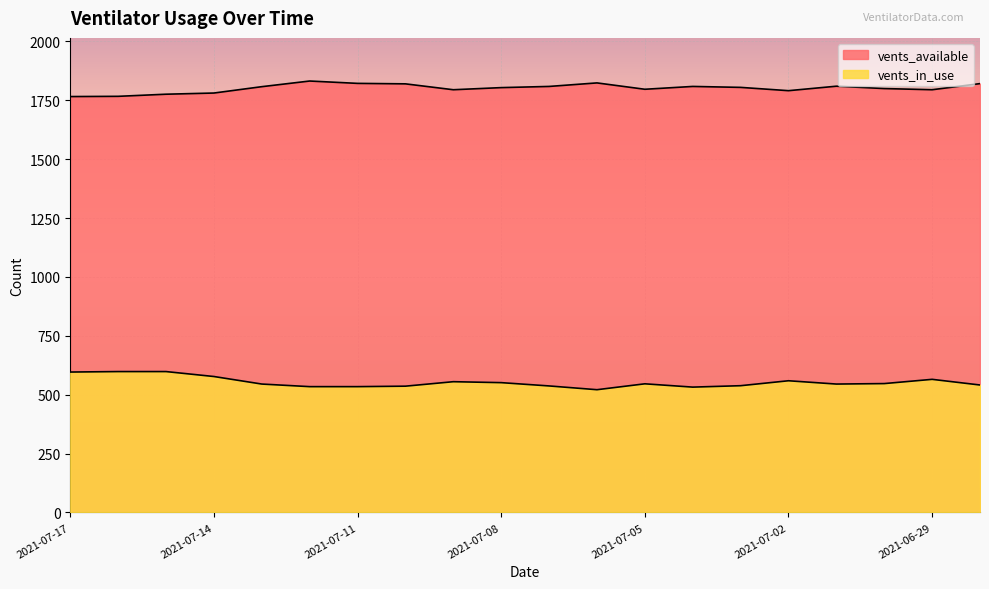

How many data points does each series have?

20